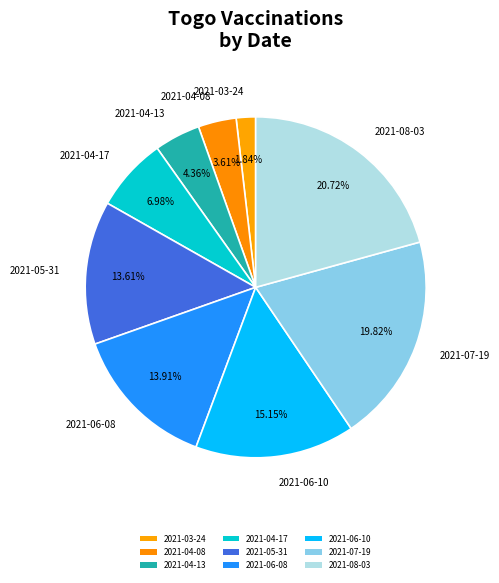

True or false: 2021-04-17 accounts for 15% of the total.

False